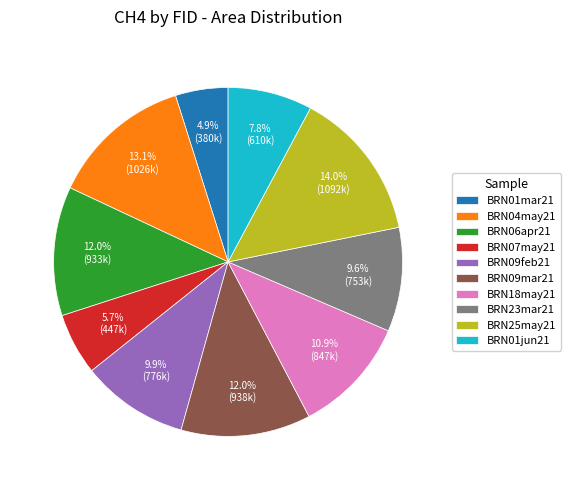

True or false: BRN01mar21 accounts for 5% of the total.

True